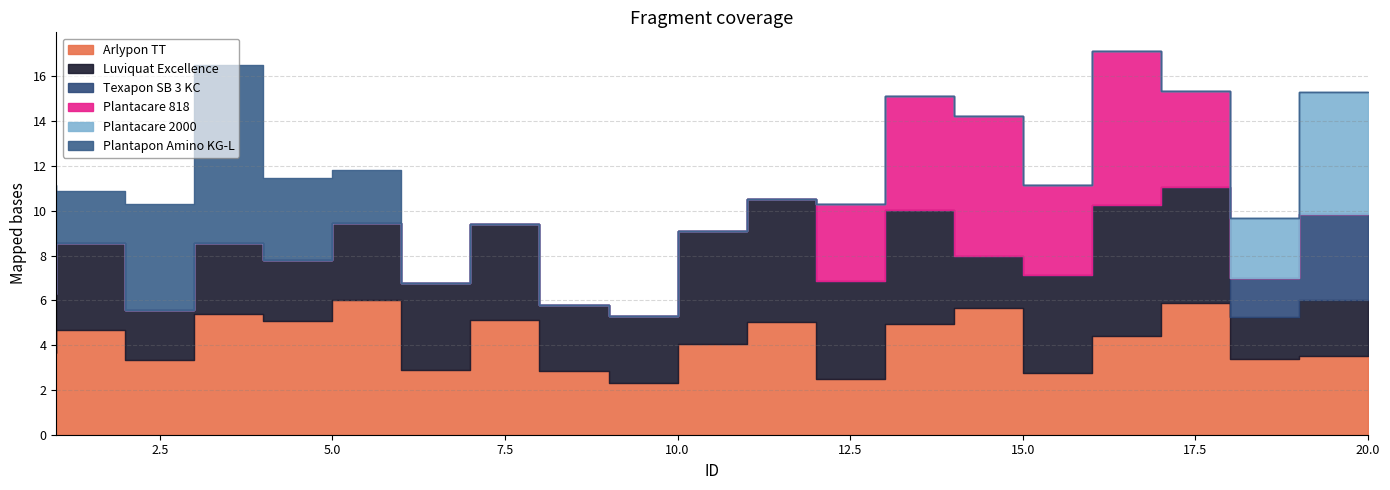

At which category is the sum across all series the highest?

17